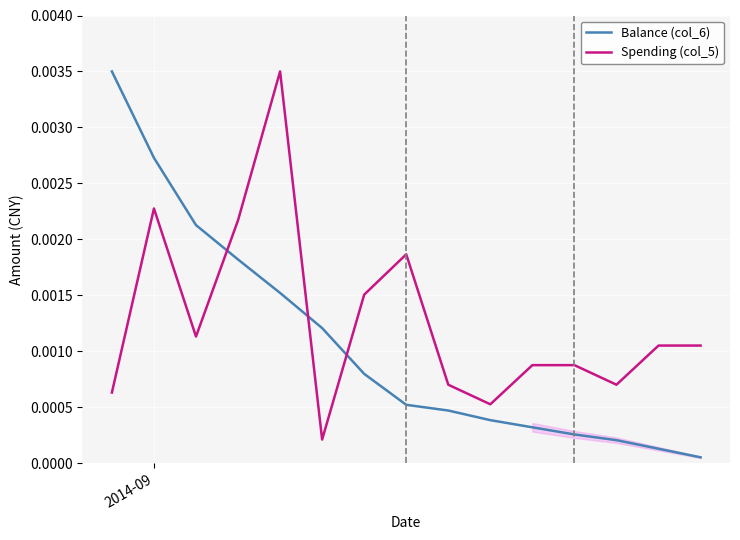

At how many categories does at least one series exceed 0?

15